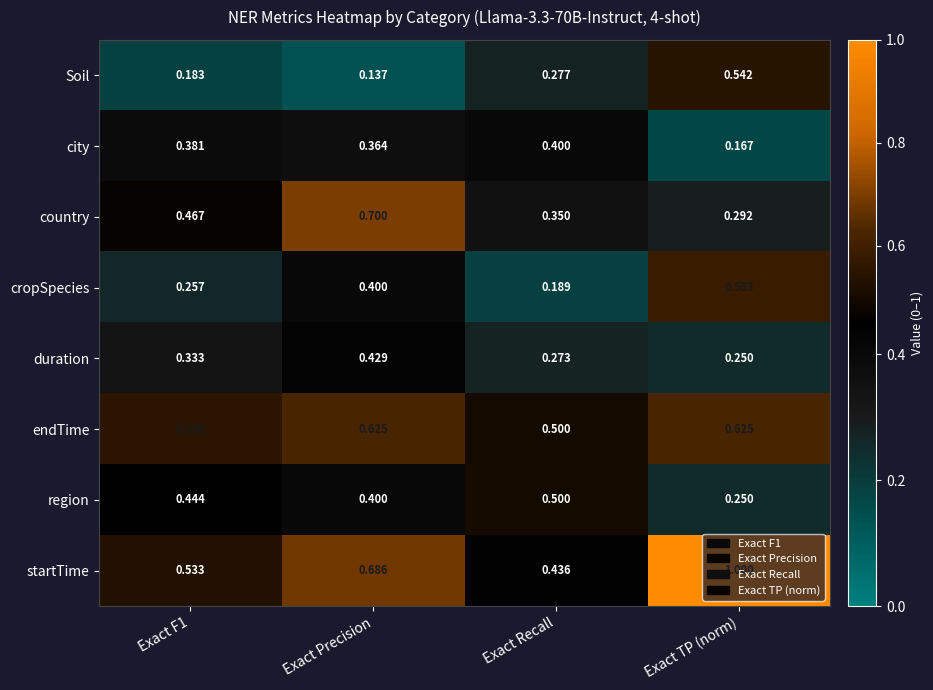

What is the difference between the highest and lowest values at Exact F1?

0.4